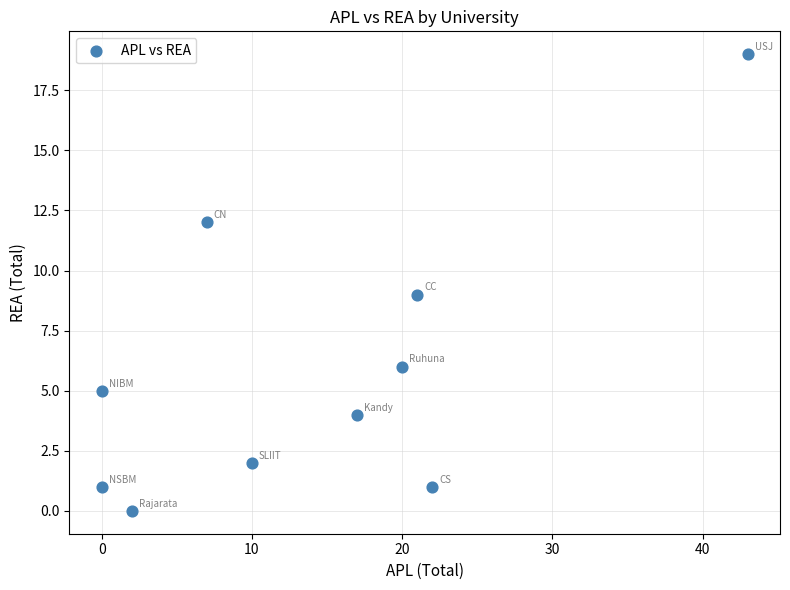

What is the range of X values (max minus min)?

43